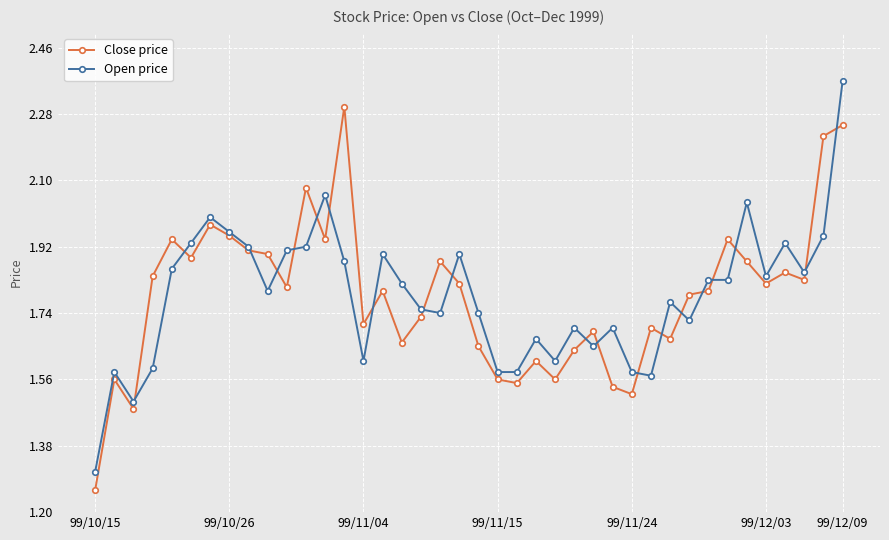

How many series are shown in this chart?

2